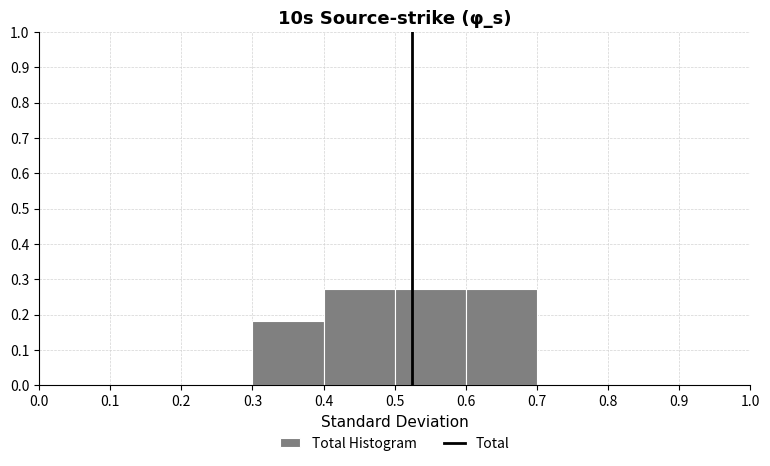

Reading left to right, list every bar in this chart as the range it spans on the x-axis followed by its height. The values are not printed on the chart, so give them approximately, as read against the axis.

0.0 to 0.1: 0
0.1 to 0.2: 0
0.2 to 0.3: 0
0.3 to 0.4: 0.18
0.4 to 0.5: 0.27
0.5 to 0.6: 0.27
0.6 to 0.7: 0.27
0.7 to 0.8: 0
0.8 to 0.9: 0
0.9 to 1.0: 0